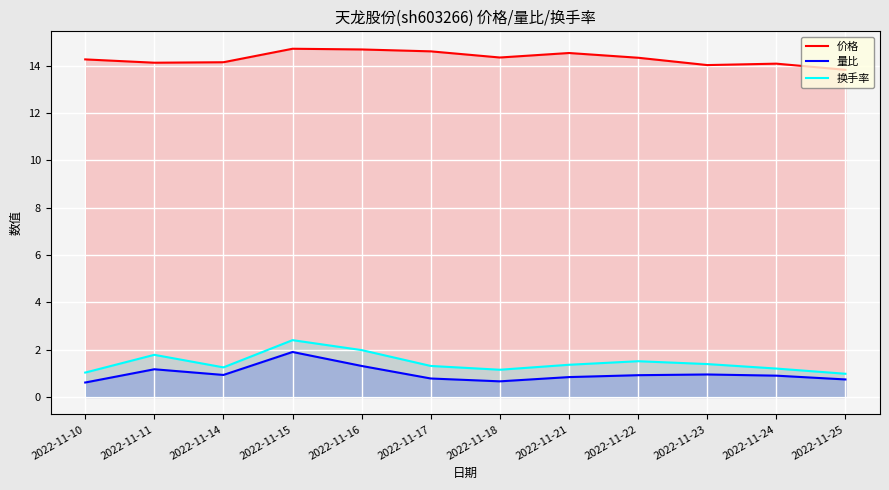

What is the greatest value displayed?

14.7